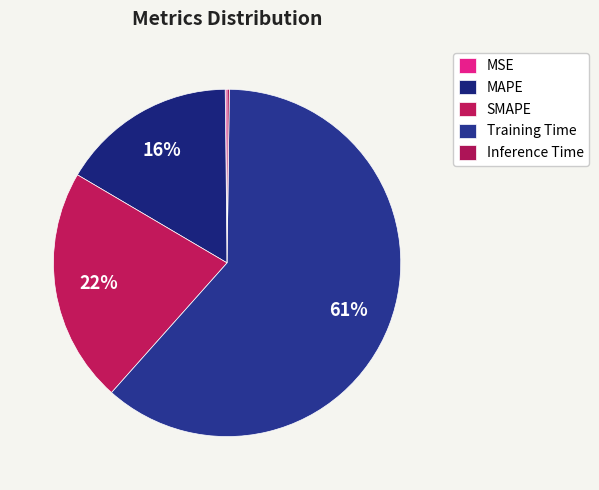

Is it true that Inference Time is 0% of the pie?

True